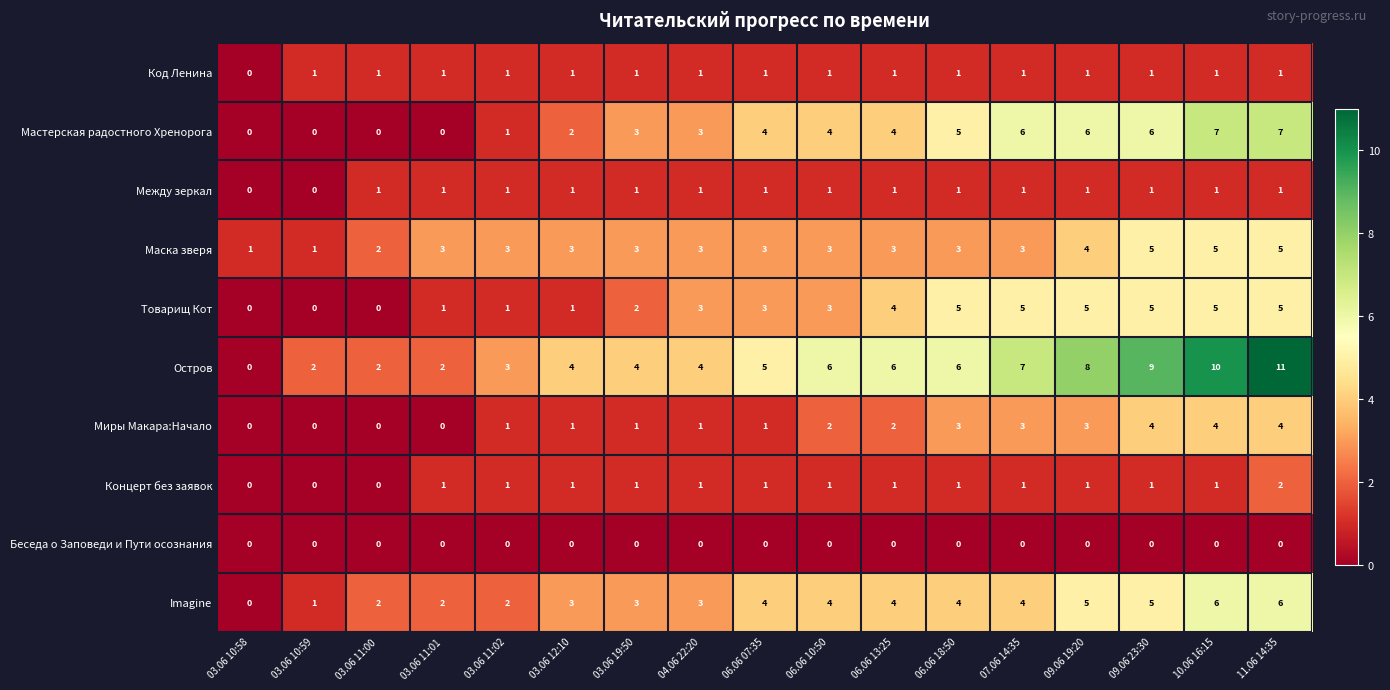

Count the Миры Макара:Начало values in the range 1 to 3.

10